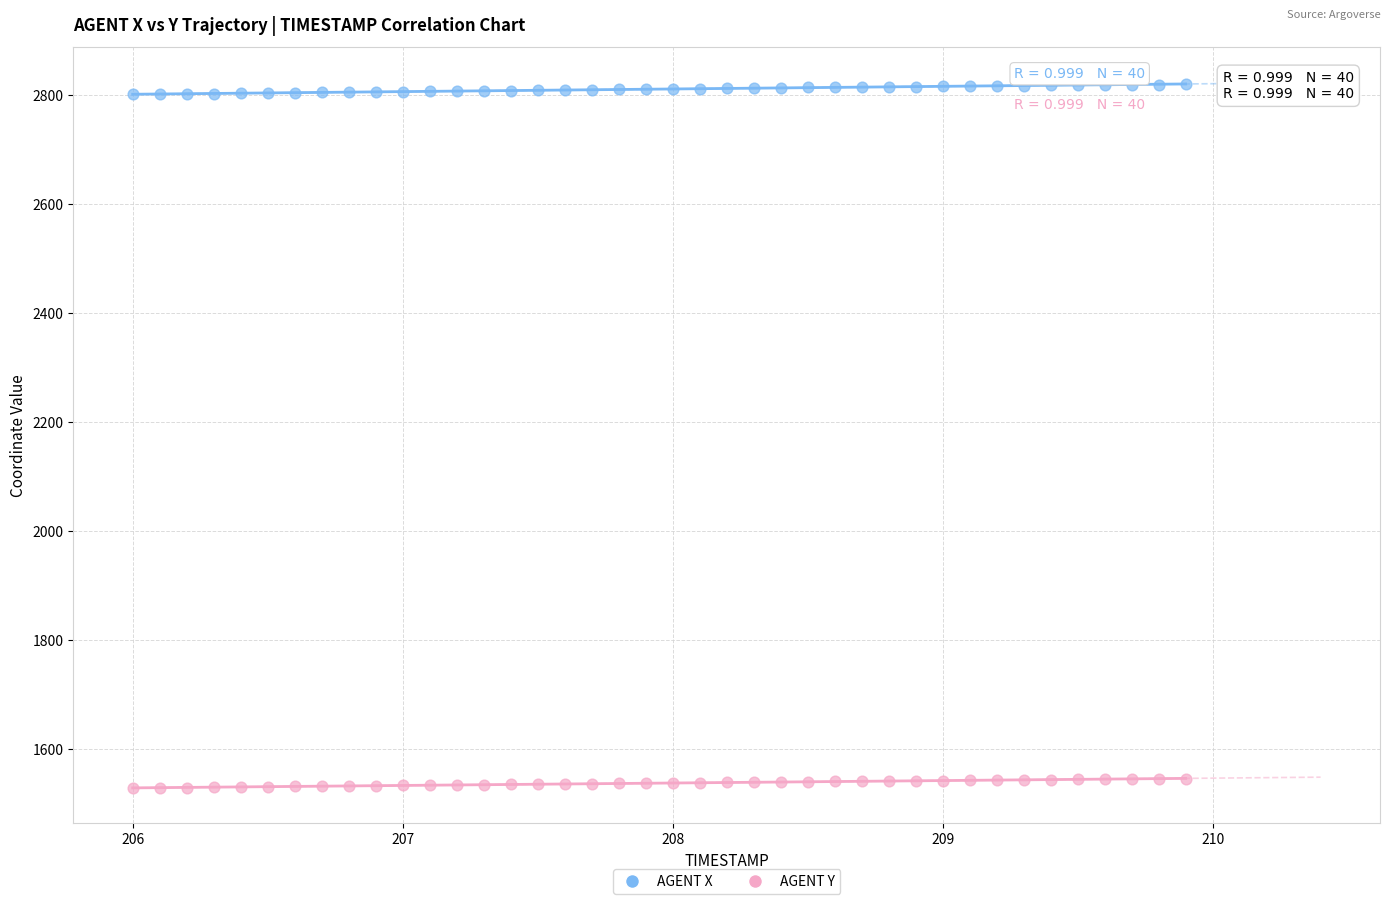

Which series contains the lowest Y value?

AGENT Y